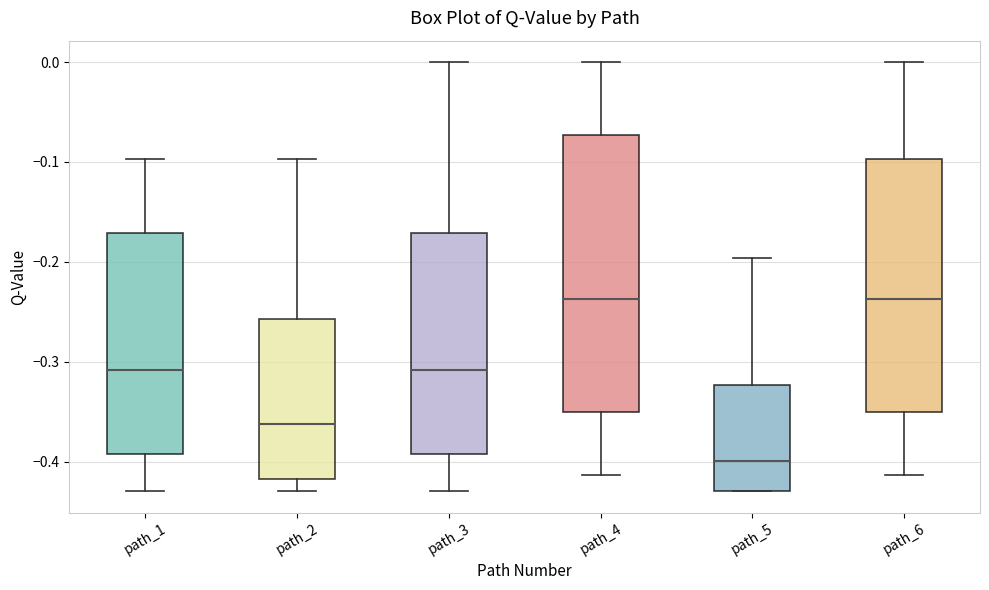

Reading left to right, read every box against the y-axis: the position of its median line, the range the box covers, and the ends of its whiskers. The values are not printed on the chart, so give them approximately, as read against the axis.

path_1: median -0.31, box -0.39 to -0.17, whiskers -0.43 to -0.10
path_2: median -0.36, box -0.42 to -0.26, whiskers -0.43 to -0.10
path_3: median -0.31, box -0.39 to -0.17, whiskers -0.43 to 0.00
path_4: median -0.24, box -0.35 to -0.07, whiskers -0.41 to 0.00
path_5: median -0.40, box -0.43 to -0.32, whiskers -0.43 to -0.20
path_6: median -0.24, box -0.35 to -0.10, whiskers -0.41 to 0.00